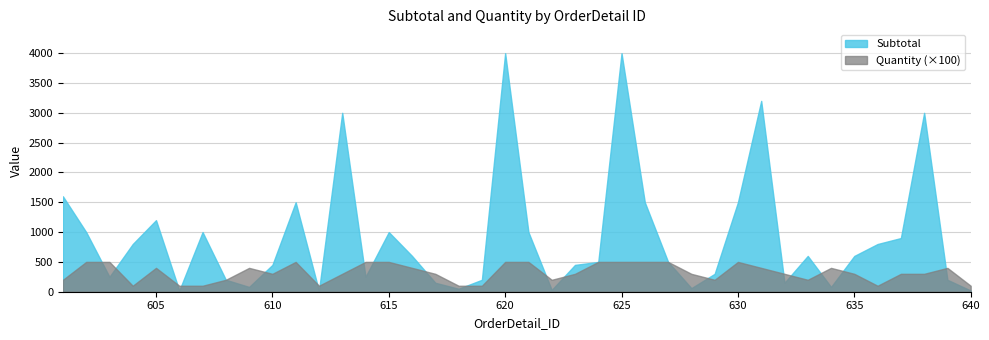

Is it true that Quantity equals 3 at 632?

True